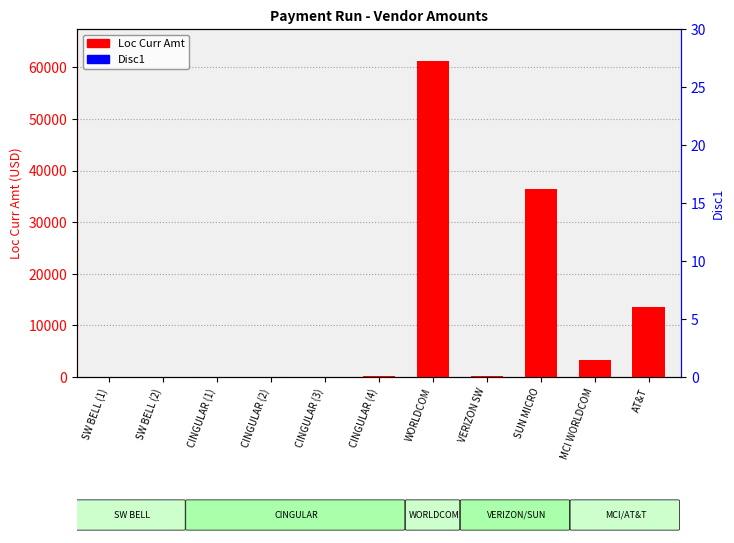

Count the number of categories in the chart.

11